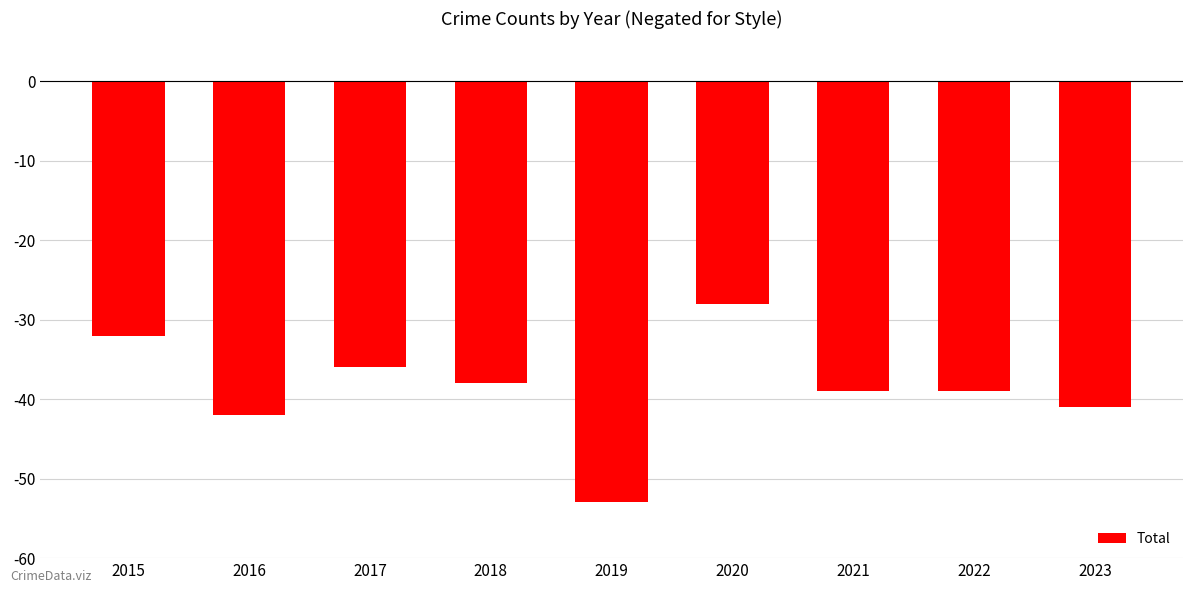

At which category does the chart reach its peak across all series?

2020